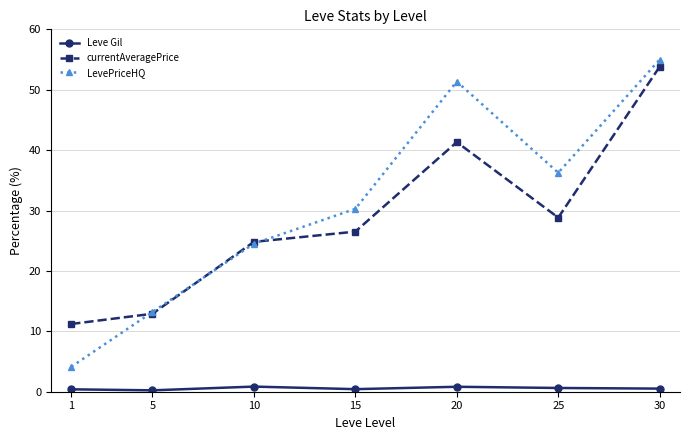

True or false: LevePriceHQ has more than 2 interior local peaks.

False